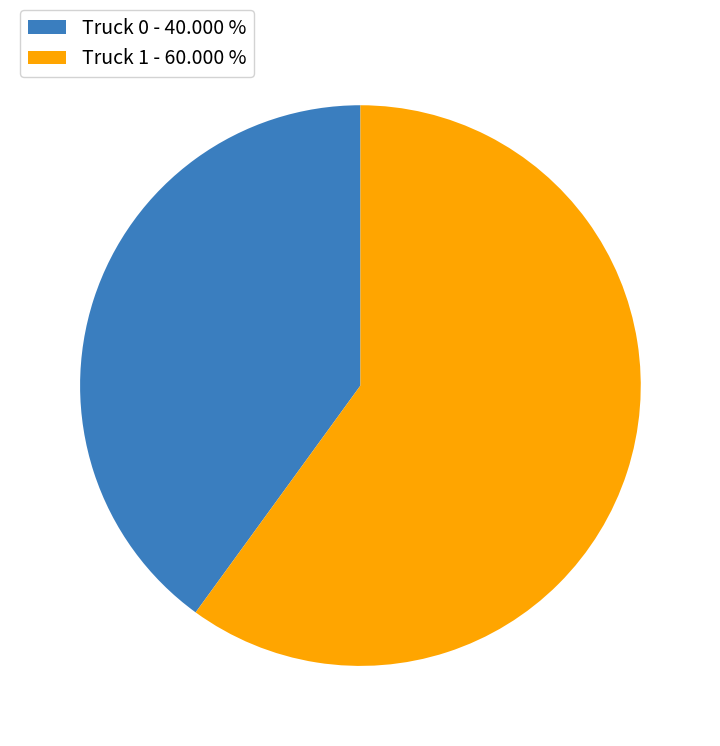

Is there any slice that represents more than half of the pie?

Yes